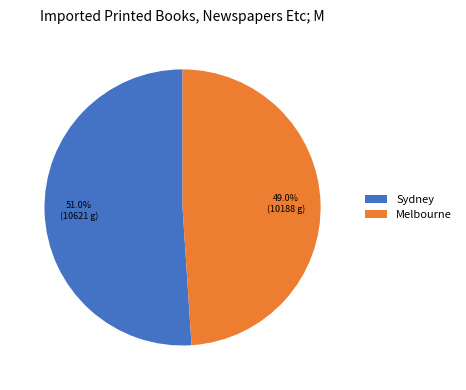

Which has a higher value, Melbourne or Sydney?

Sydney